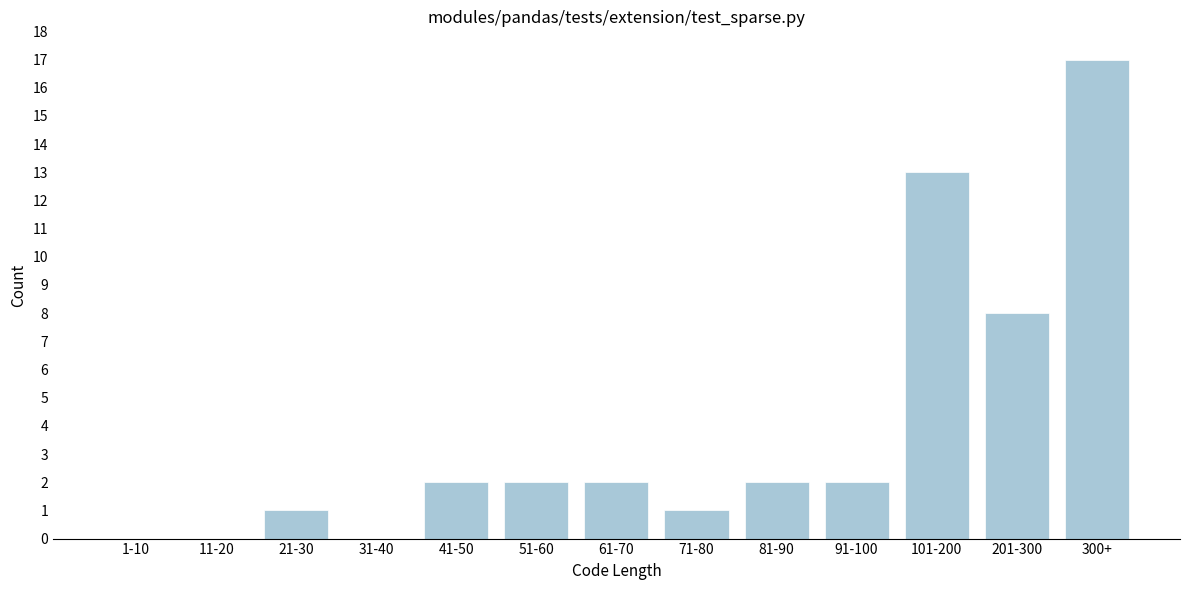

Reading right to left, what are all the values shown in this chart?

300+=17	201-300=8	101-200=13	91-100=2	81-90=2	71-80=1	61-70=2	51-60=2	41-50=2	31-40=0	21-30=1	11-20=0	1-10=0